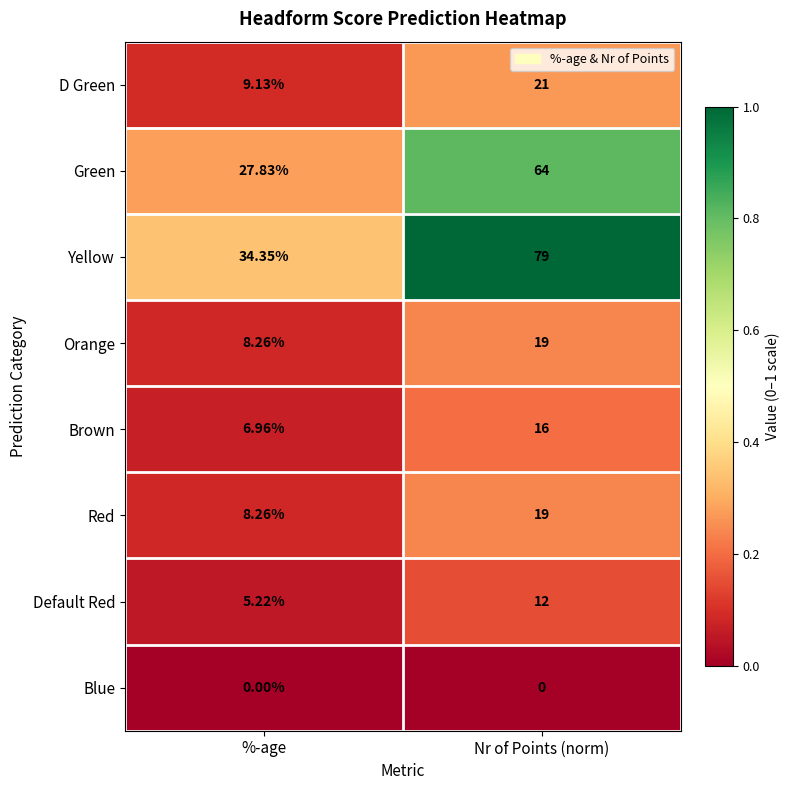

At which label is Brown closest to 11?

%-age